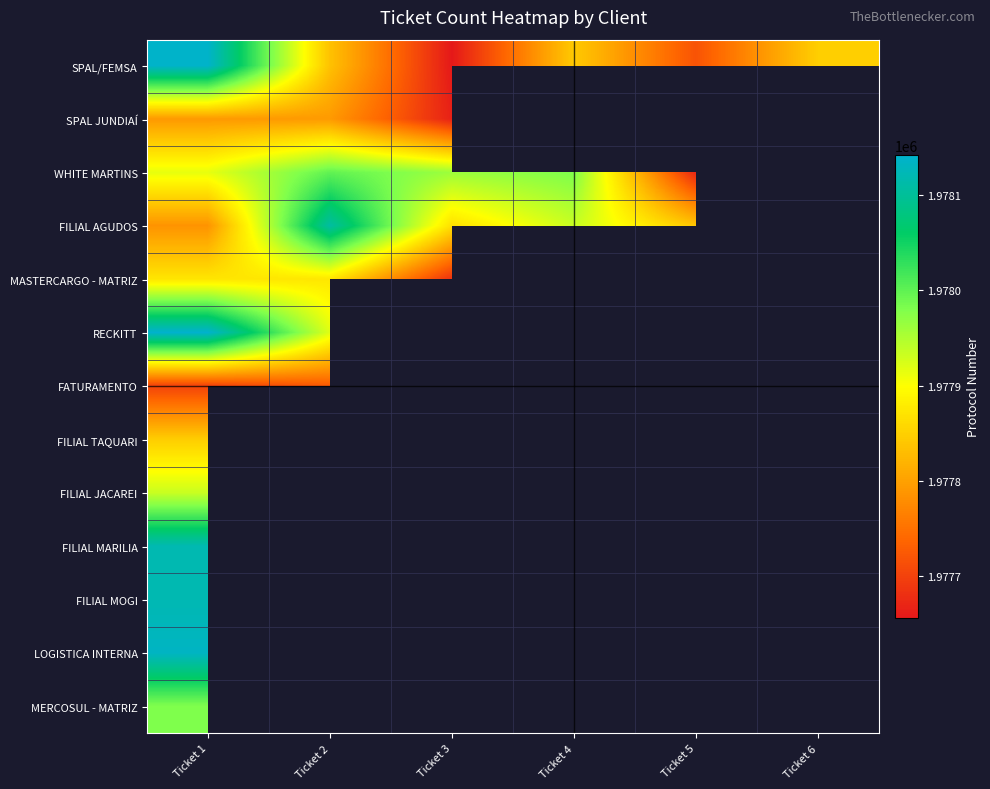

List the series in order of their peak value, lowest first.

FATURAMENTO, SPAL JUNDIAÍ, FILIAL TAQUARI, MASTERCARGO - MATRIZ, FILIAL JACAREI, MERCOSUL - MATRIZ, WHITE MARTINS, FILIAL AGUDOS, FILIAL MARILIA, FILIAL MOGI, LOGISTICA INTERNA, SPAL/FEMSA, RECKITT